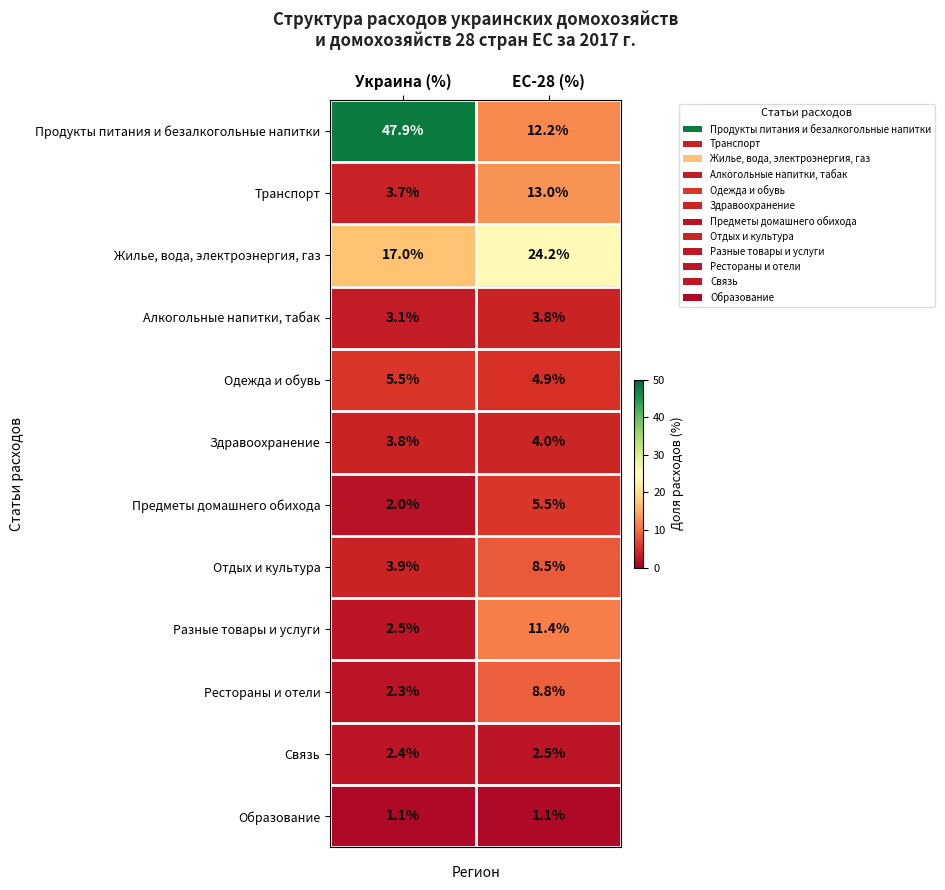

Rank the categories by Жилье, вода, электроэнергия, газ value from highest to lowest.

ЕС-28 (%), Украина (%)